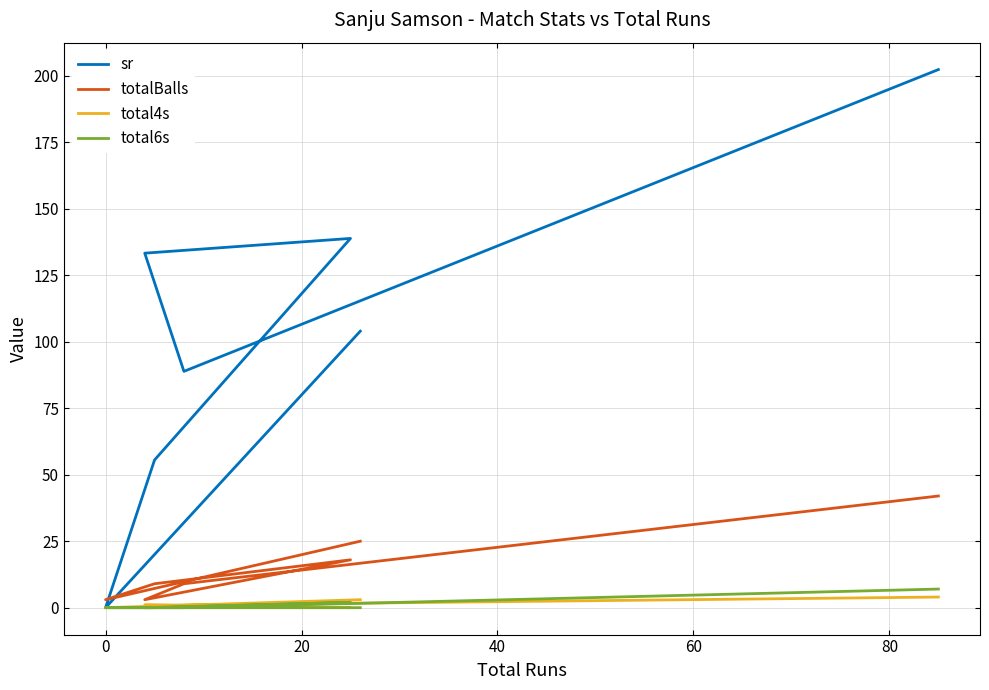

How many interior local valleys does the sr series have?

2